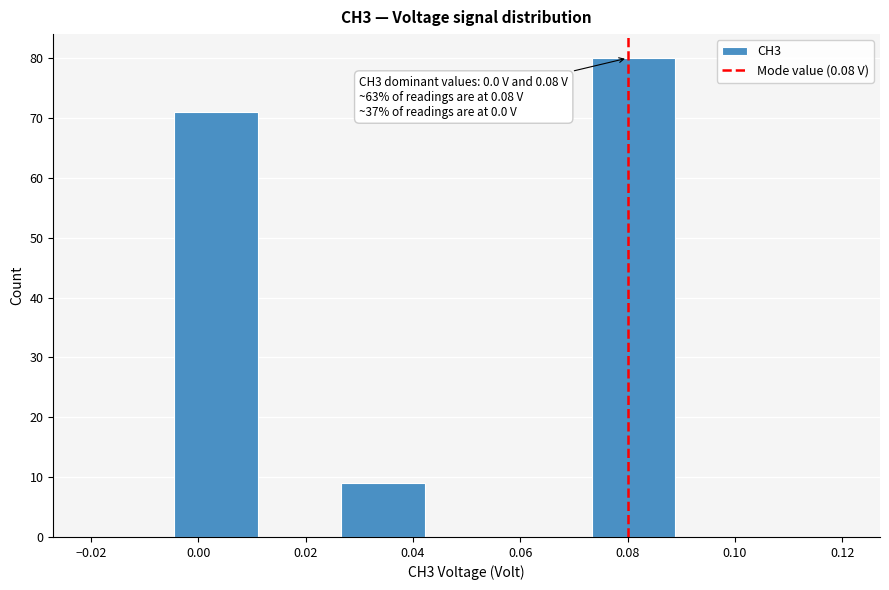

Over which range of the x-axis is the bar tallest?

0.074 to 0.088